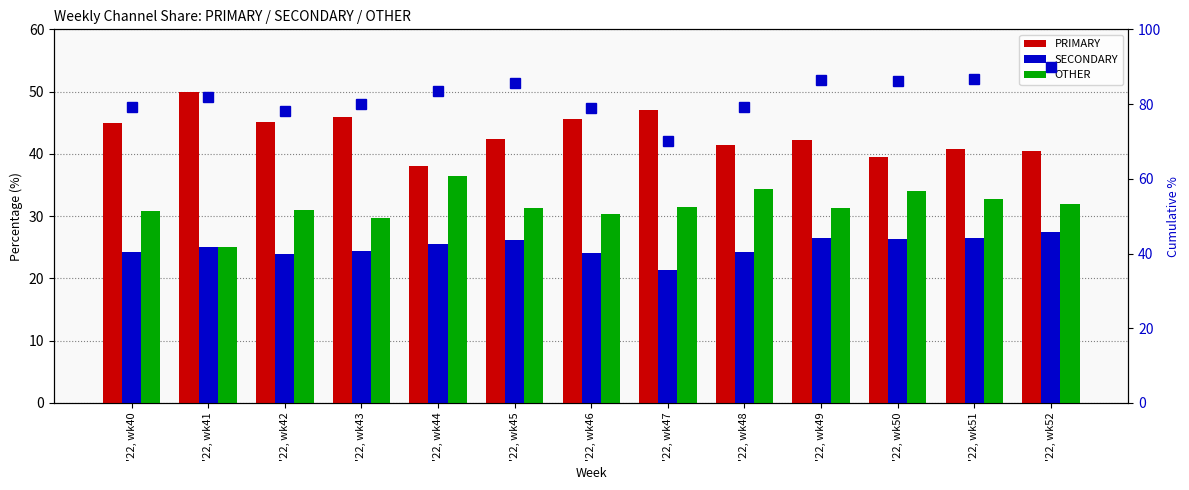

What is the difference between the PRIMARY values at '22, wk43 and '22, wk48?

4.4